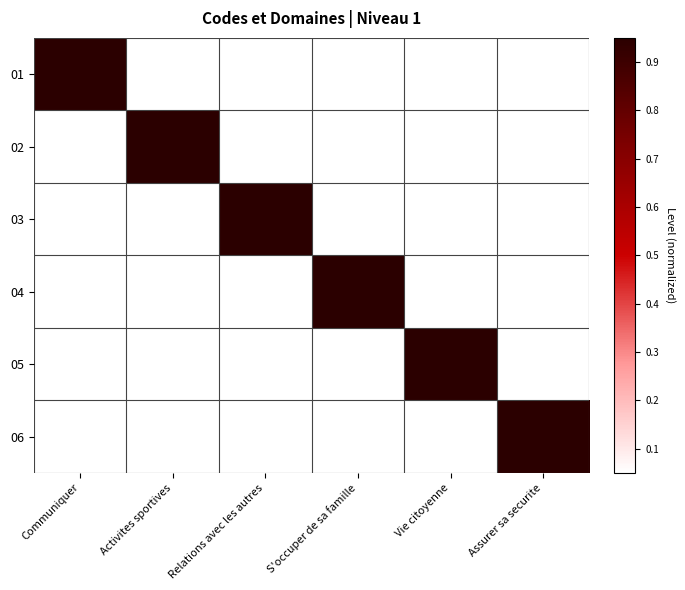

At Activites sportives, list the series in order from largest to smallest.

02, 01, 03, 04, 05, 06